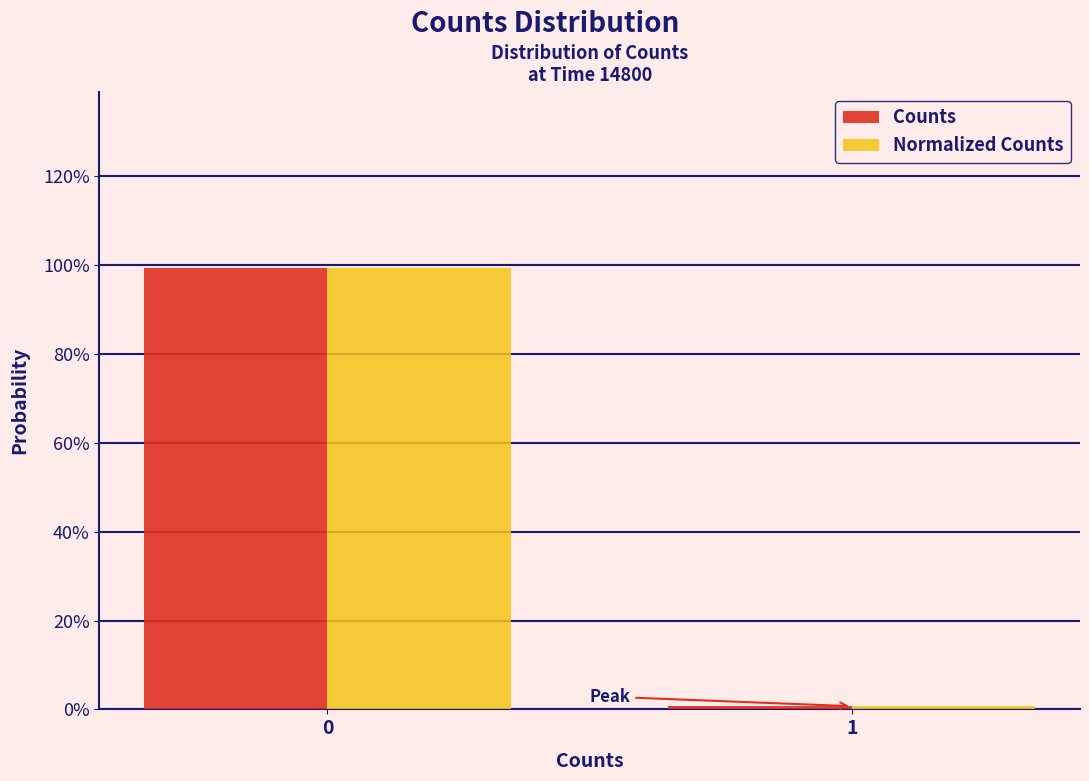

What are all the series names shown in the legend?

Counts, Normalized Counts